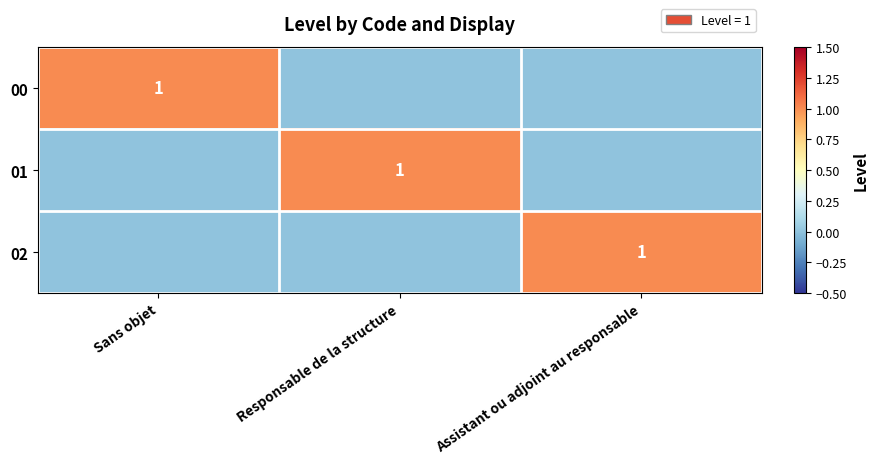

Which label corresponds to the smallest value in the chart?

Responsable de la structure